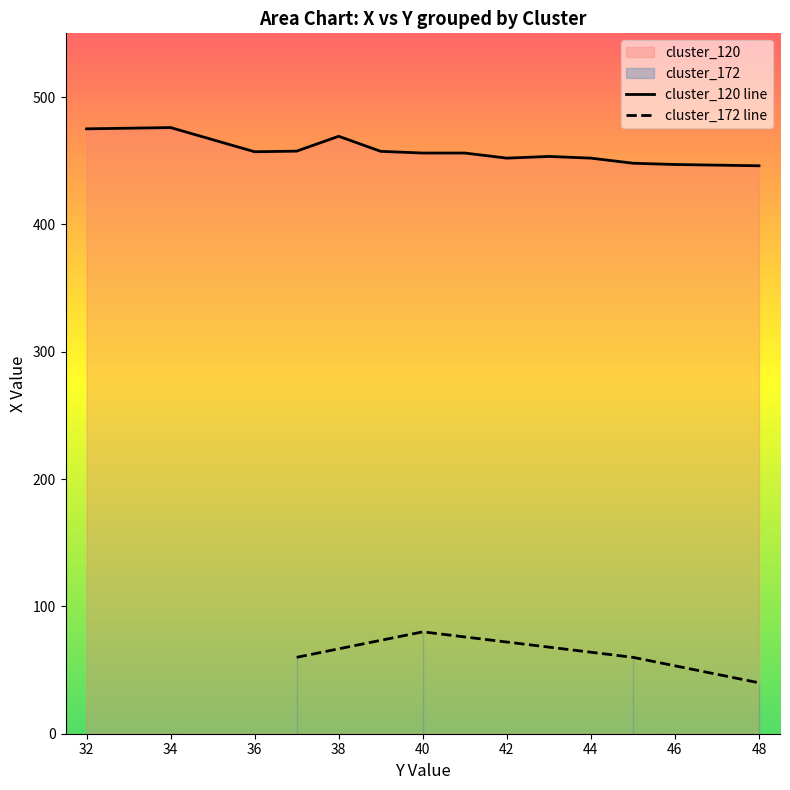

What is the greatest value displayed?

480